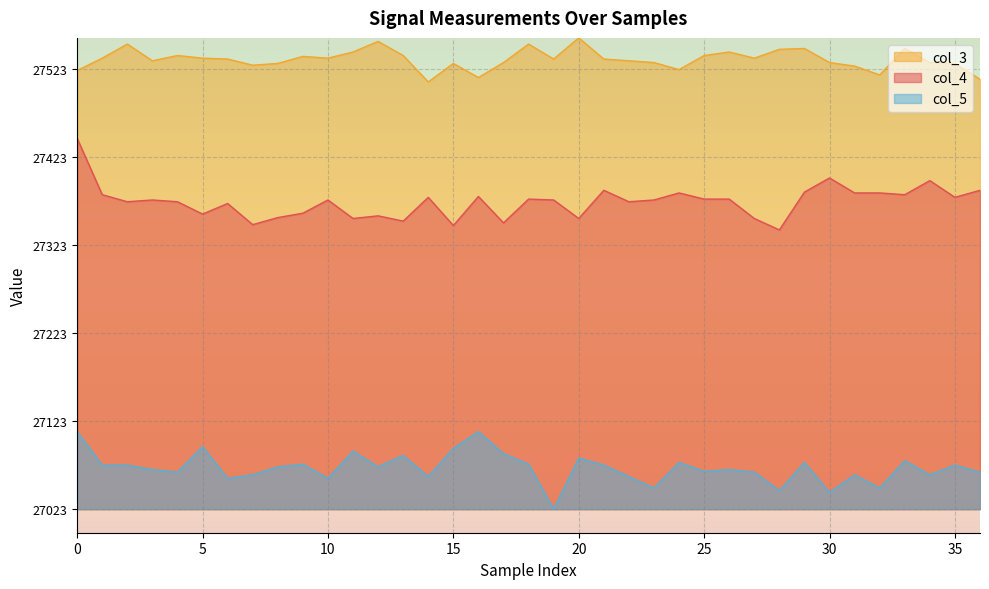

What is the label of the 1st point from the right?

36